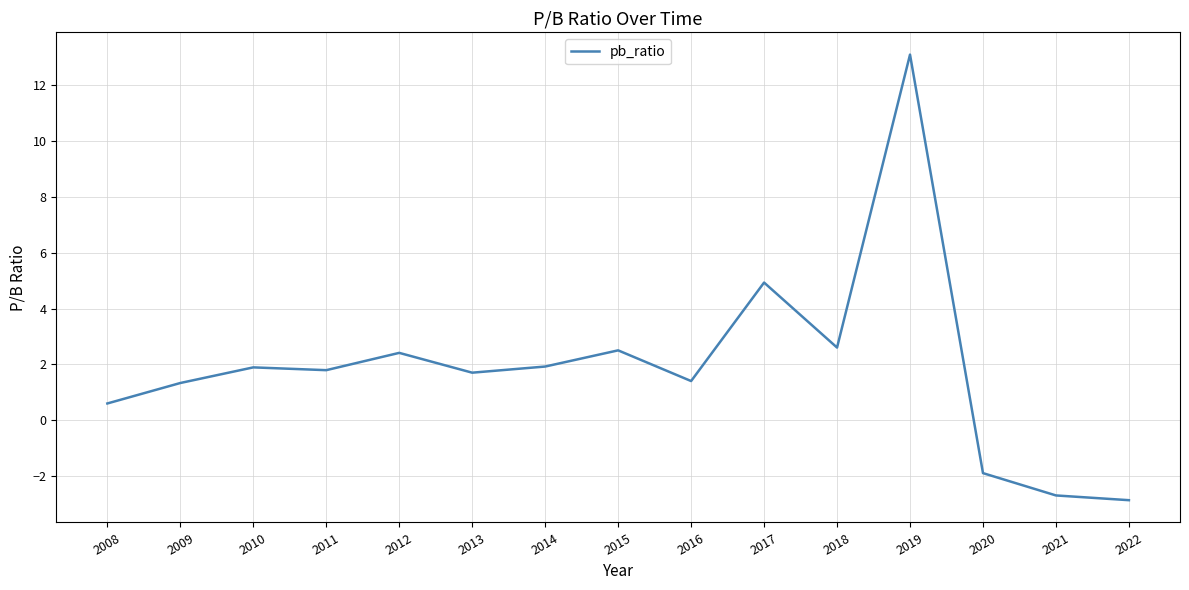

What is the maximum value shown in the chart?

13.1